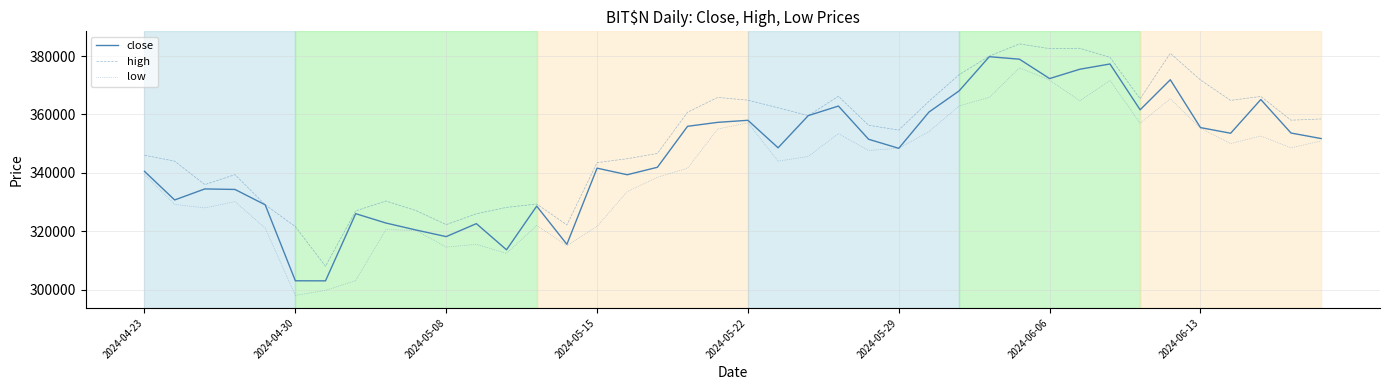

In low, how many points are lower than both neighbors (excluding endpoints)?

11